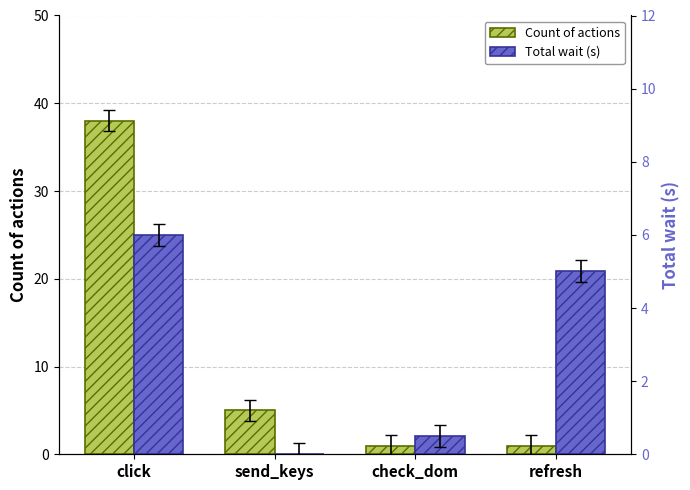

Reading left to right, what are all the values shown in this chart?

Count of actions: click=38.0	send_keys=5.0	check_dom=1.0	refresh=1.0
Total wait (s): click=6.0	send_keys=0.0	check_dom=0.5	refresh=5.0